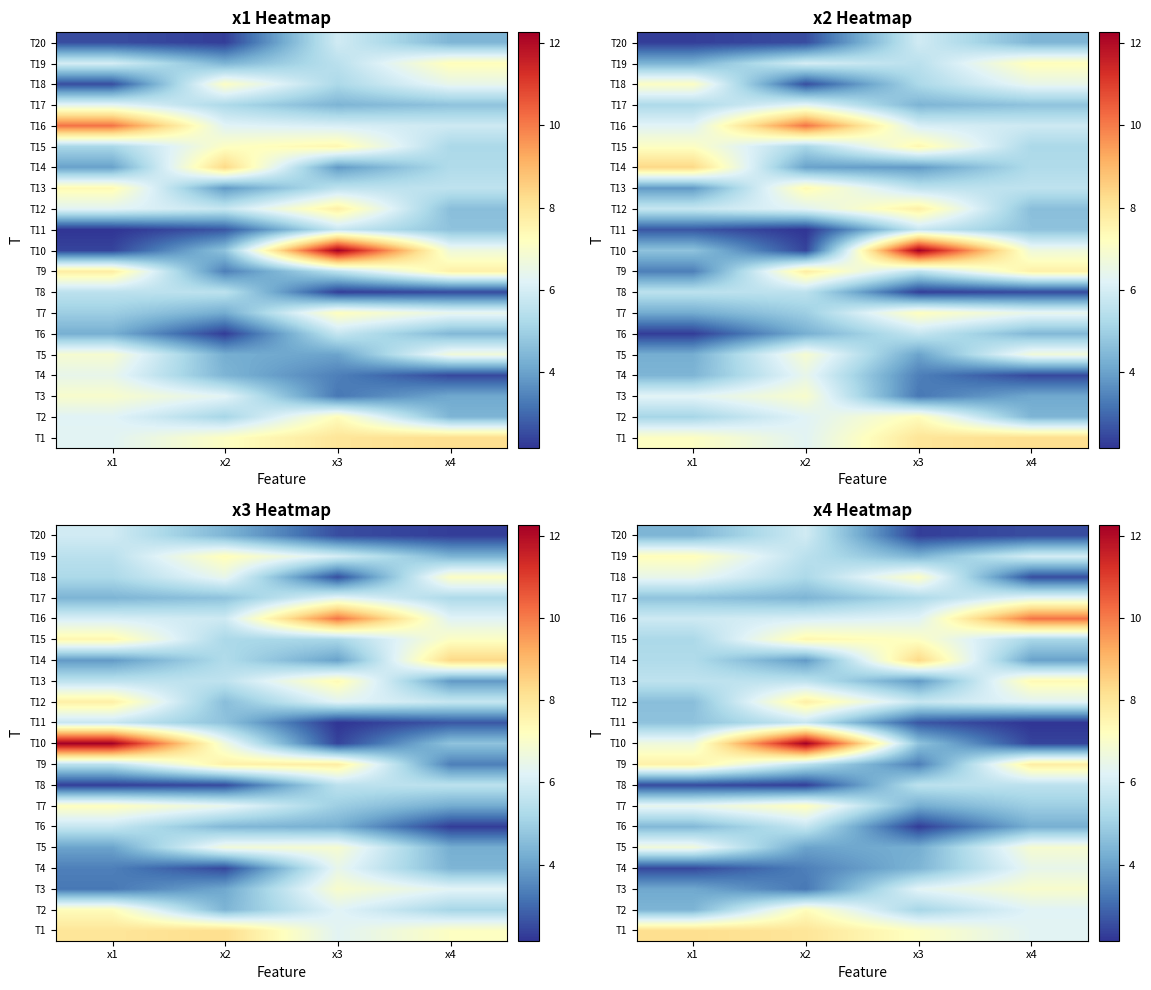

What is the spread (max minus min) of values at x1?

5.8